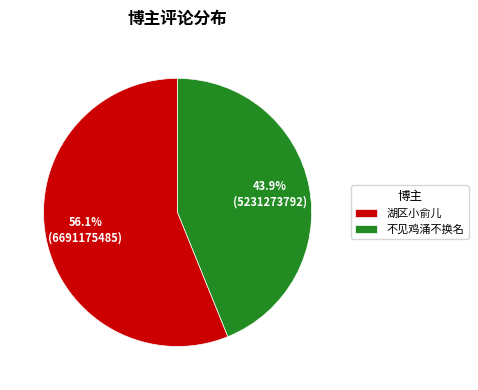

How many slices are in this pie chart?

2